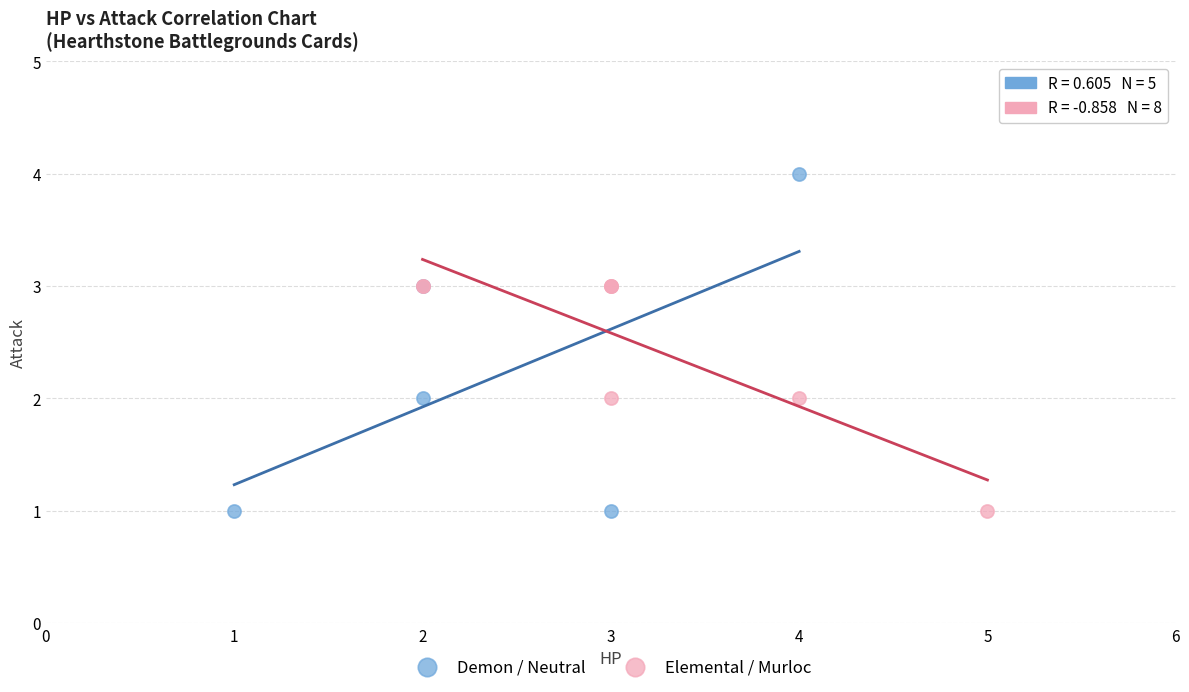

Which series contains the highest Y value?

Demon / Neutral